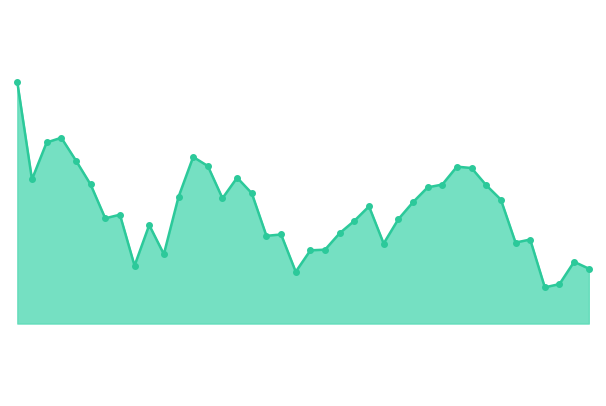

How many lines are shown in the chart?

1